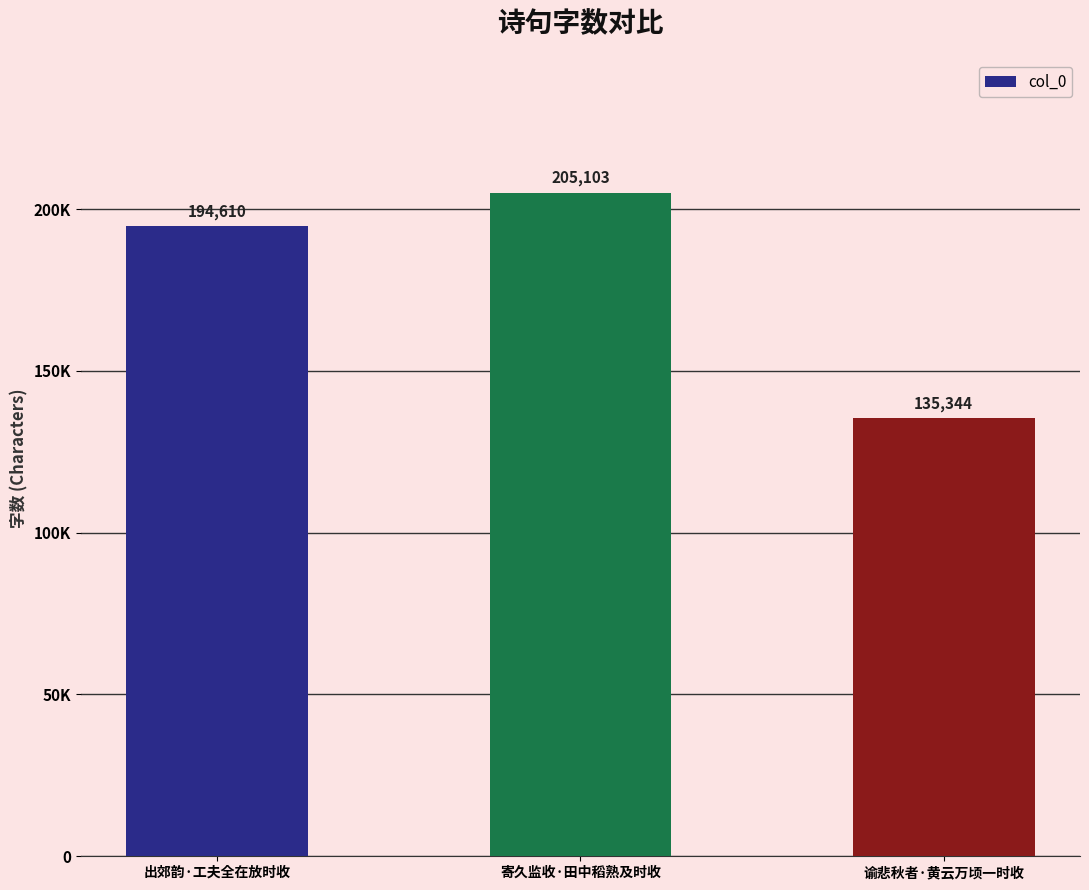

Does the chart contain any negative values?

No